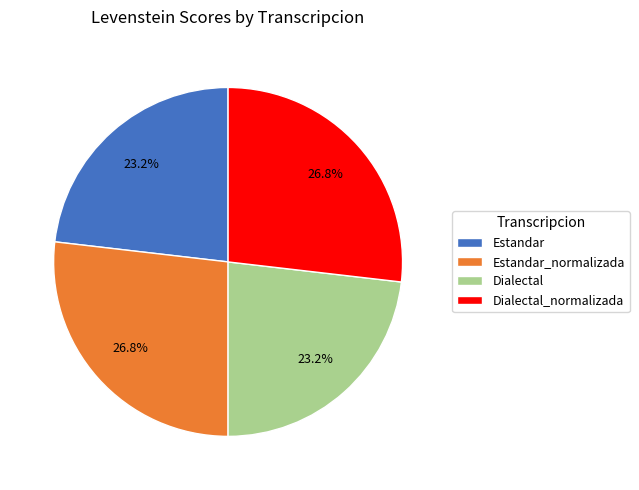

Is there any slice that represents more than half of the pie?

No